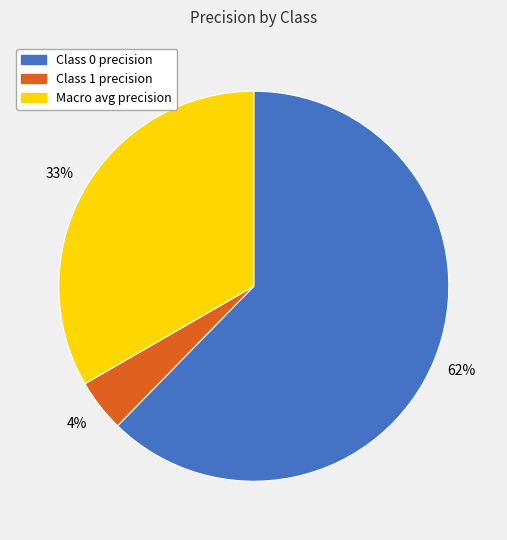

Does any single category account for the majority?

Yes